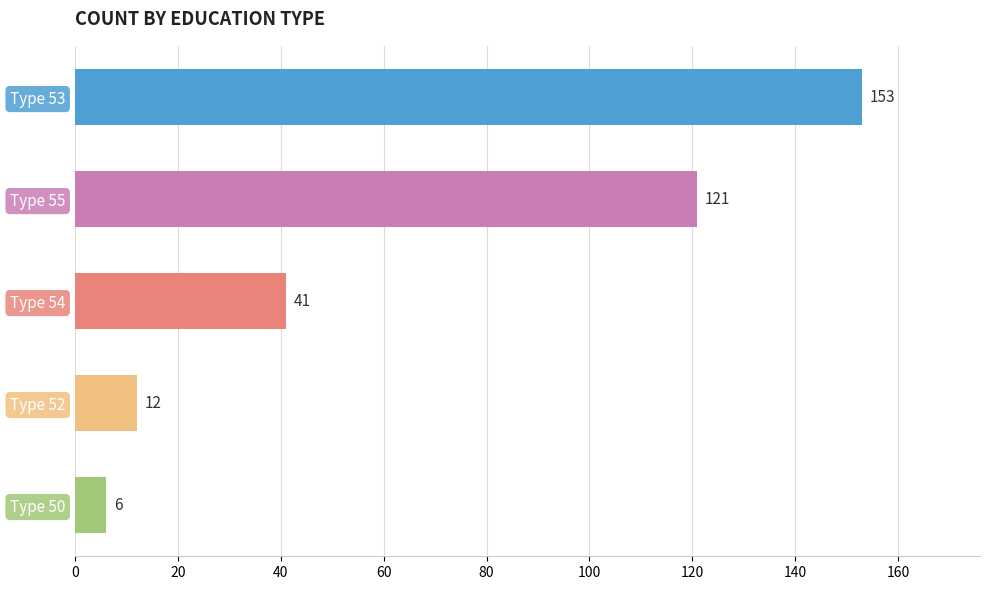

Are the bars grouped side by side (vs. stacked)?

No